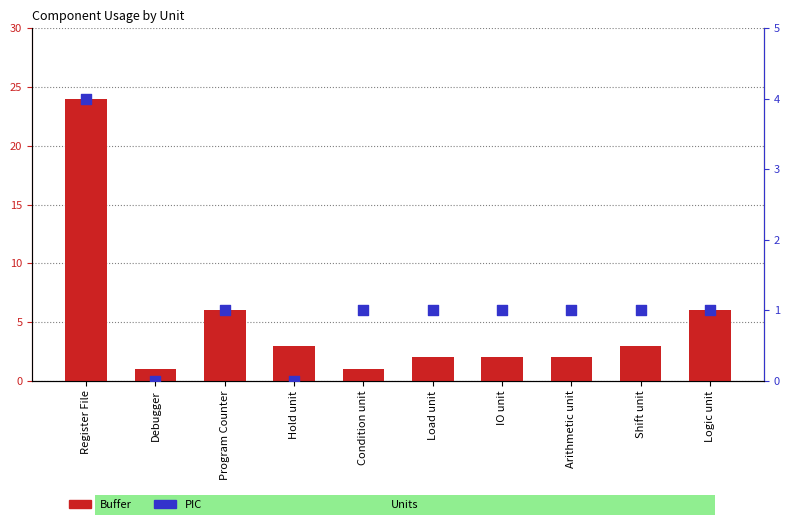

At how many categories does at least one series exceed 10?

1